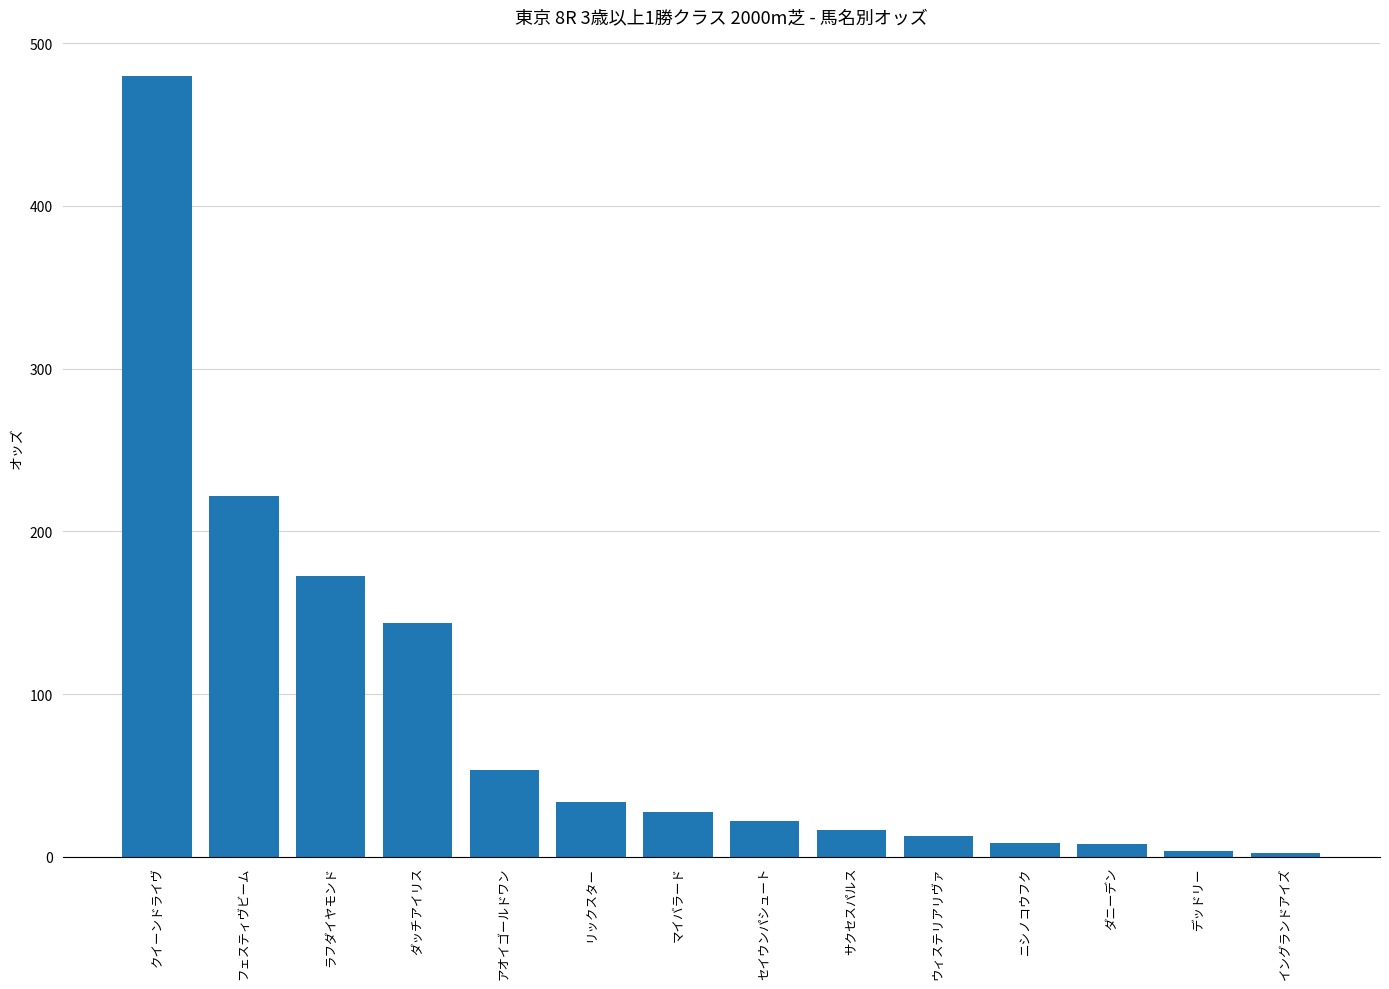

Is it true that the value at アオイゴールドワン is 21.8?

False